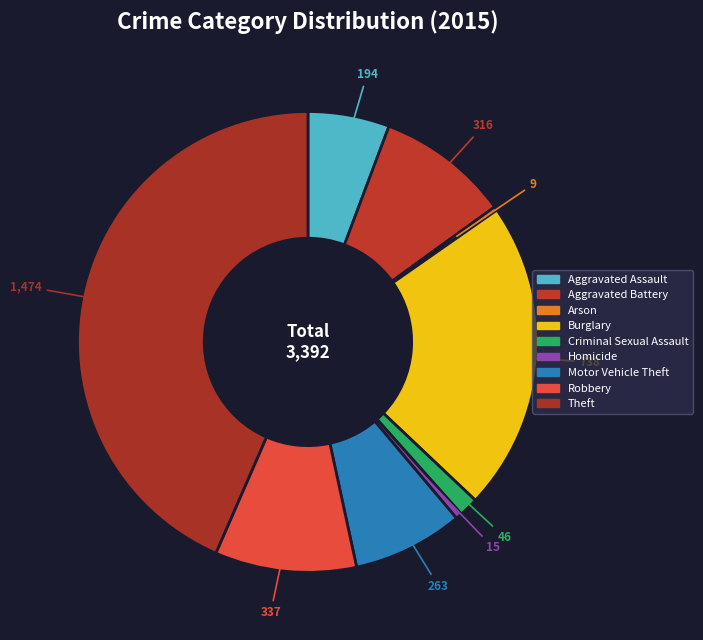

Which category has the biggest portion of the pie?

Theft